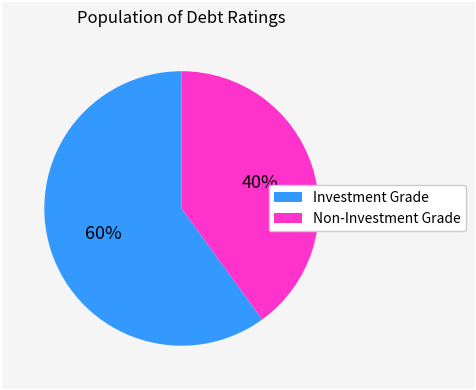

To the nearest percent, what is the difference between the largest and smallest slice percentages?

20%